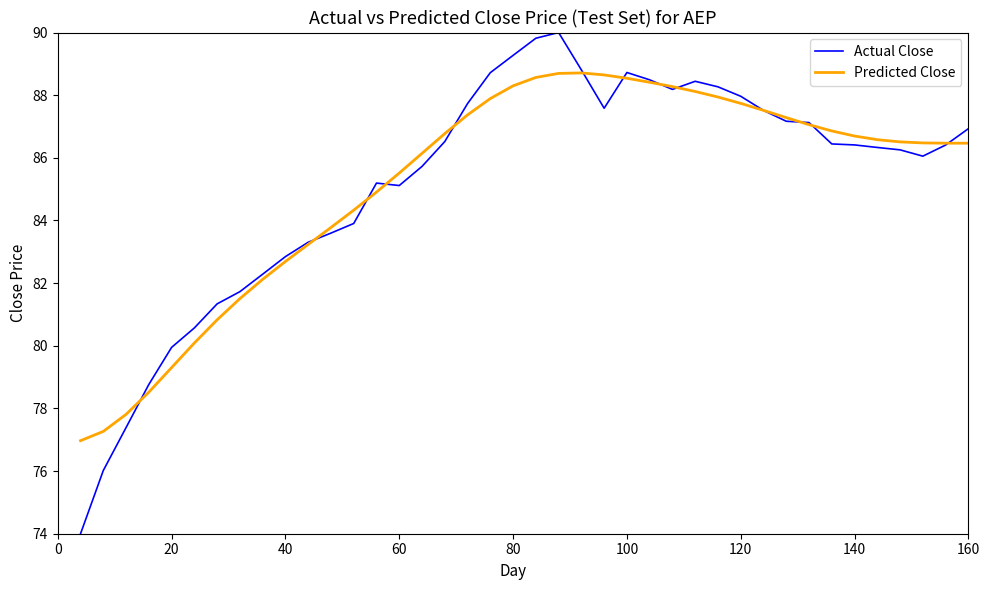

What is the smallest value displayed?

74.0